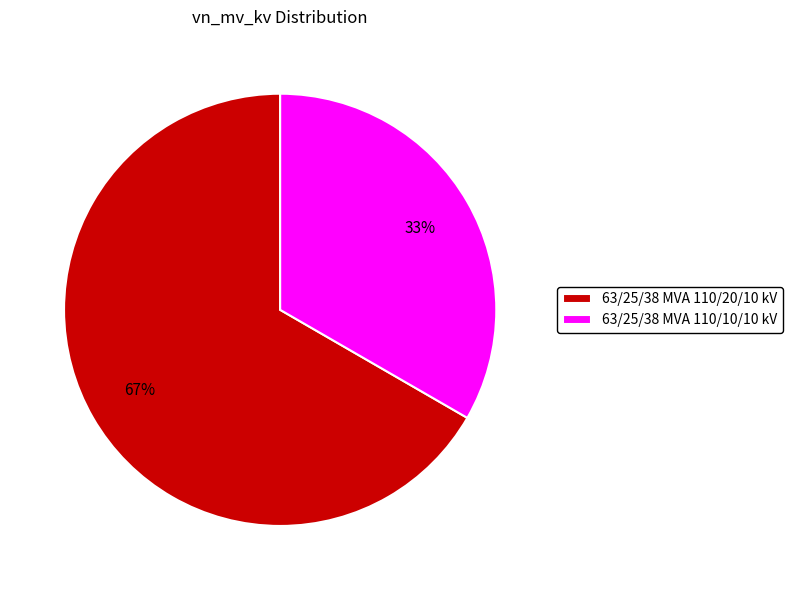

Is there any slice that represents more than half of the pie?

Yes